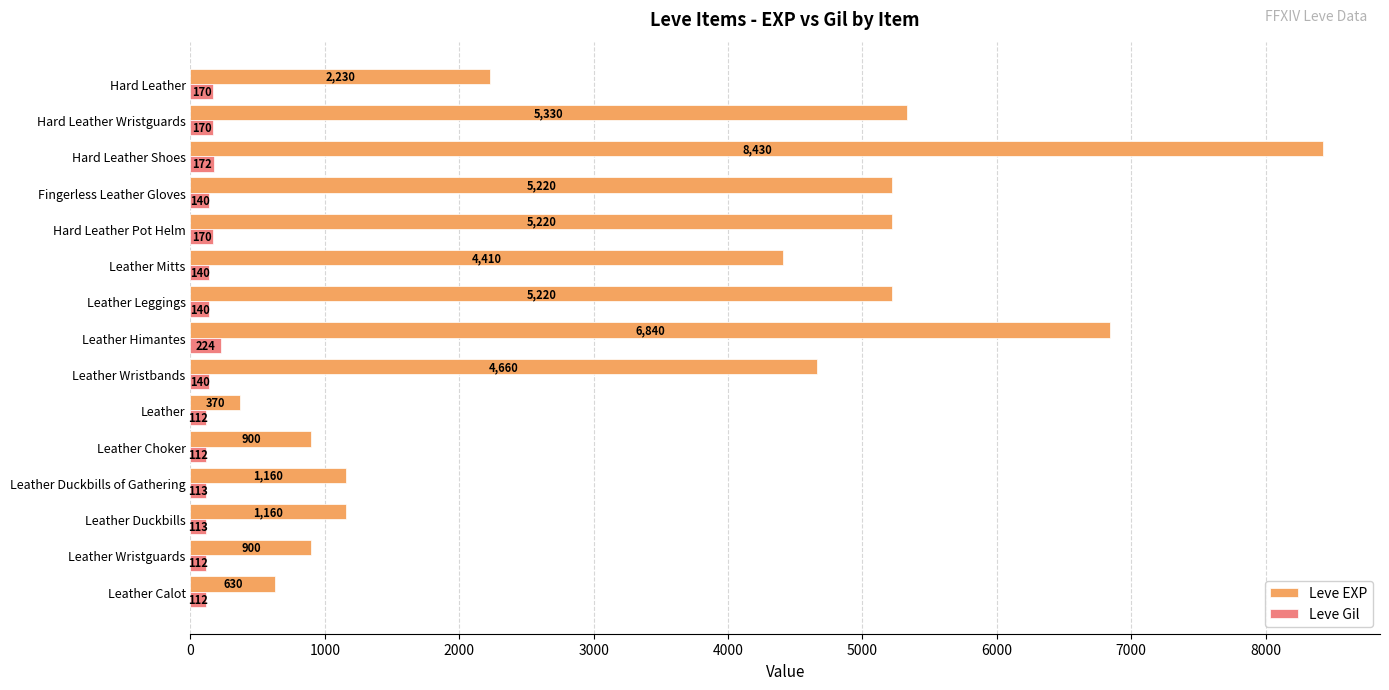

Rank the series at Leather Calot from highest to lowest value.

Leve EXP, Leve Gil